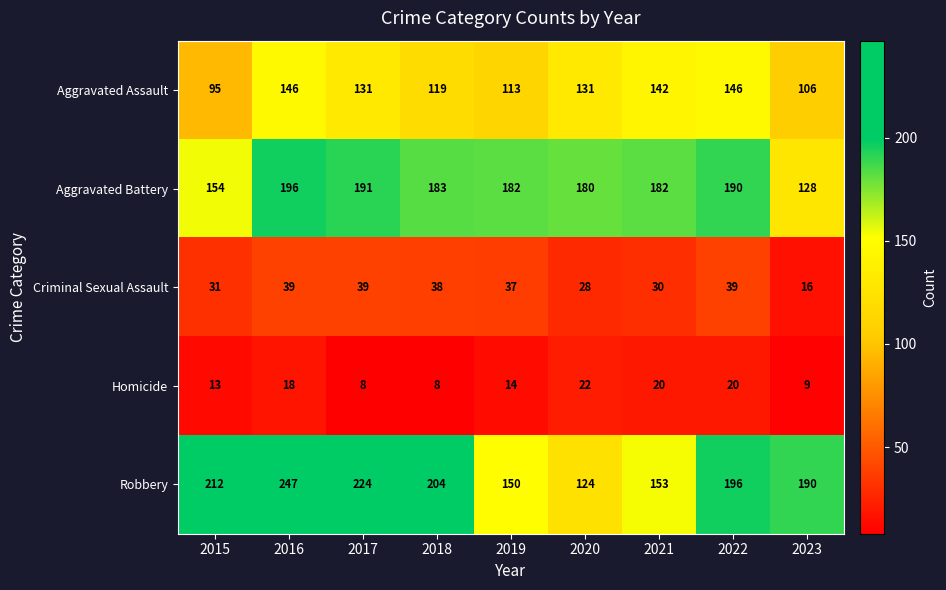

What is the minimum value shown in the chart?

8